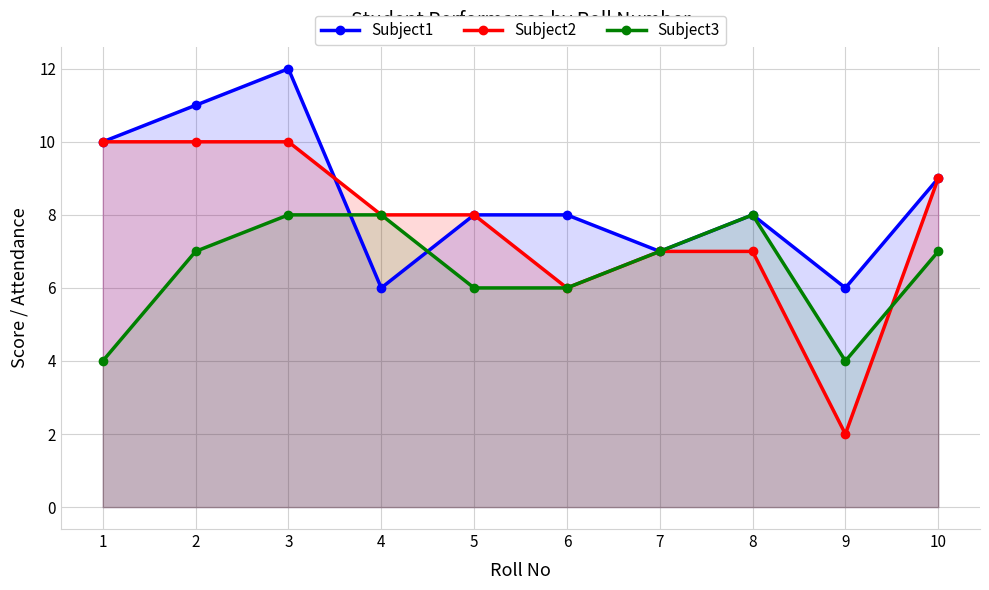

At which label does Subject2 first exceed 8?

1